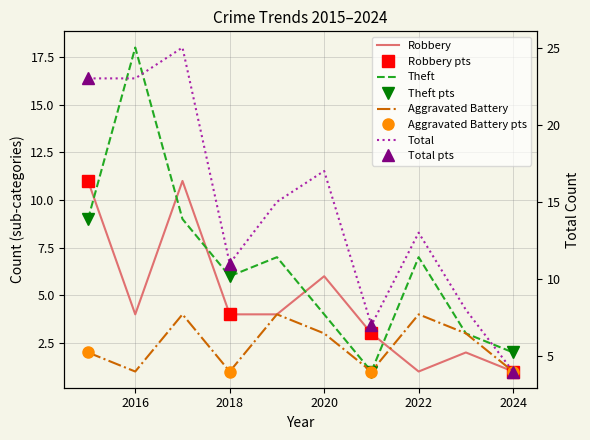

Reading left to right, transcribe all the data shown in this chart.

Aggravated Battery: 2	1	4	1	4	3	1	4	3	1
Robbery: 11	4	11	4	4	6	3	1	2	1
Theft: 9	18	9	6	7	4	1	7	3	2
Total: 23	23	25	11	15	17	7	13	8	4